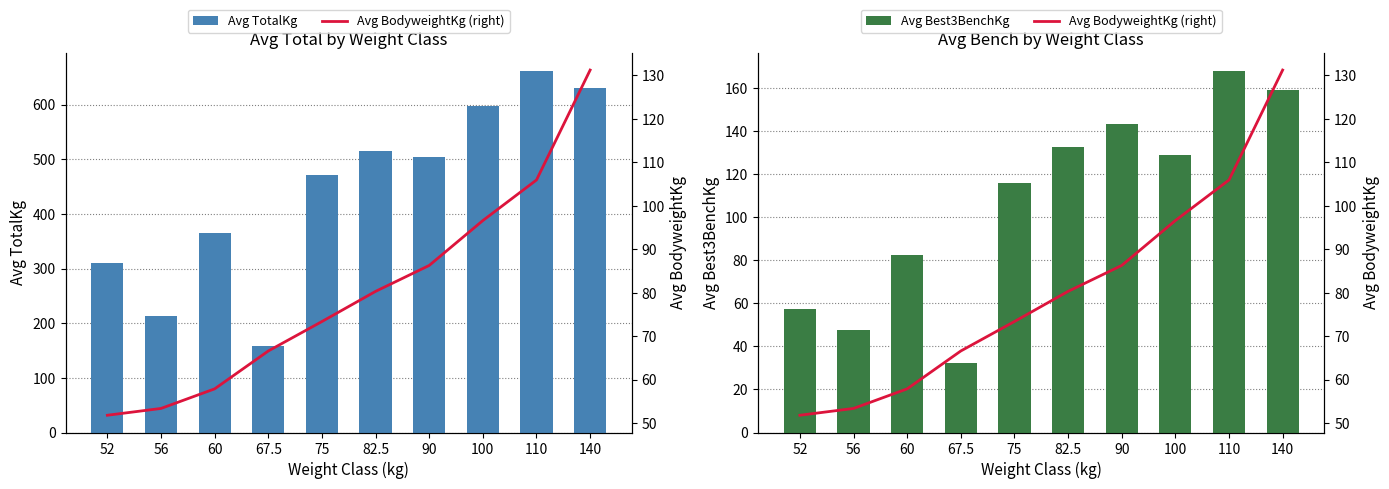

What is the lowest value of the Avg BodyweightKg (right) series?

51.8